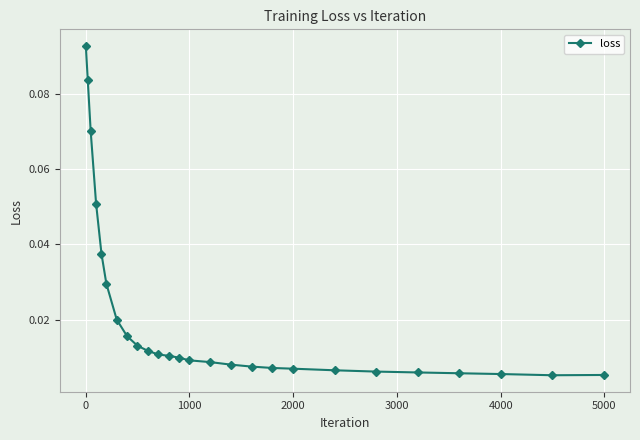

What is the sum of all values?

0.5